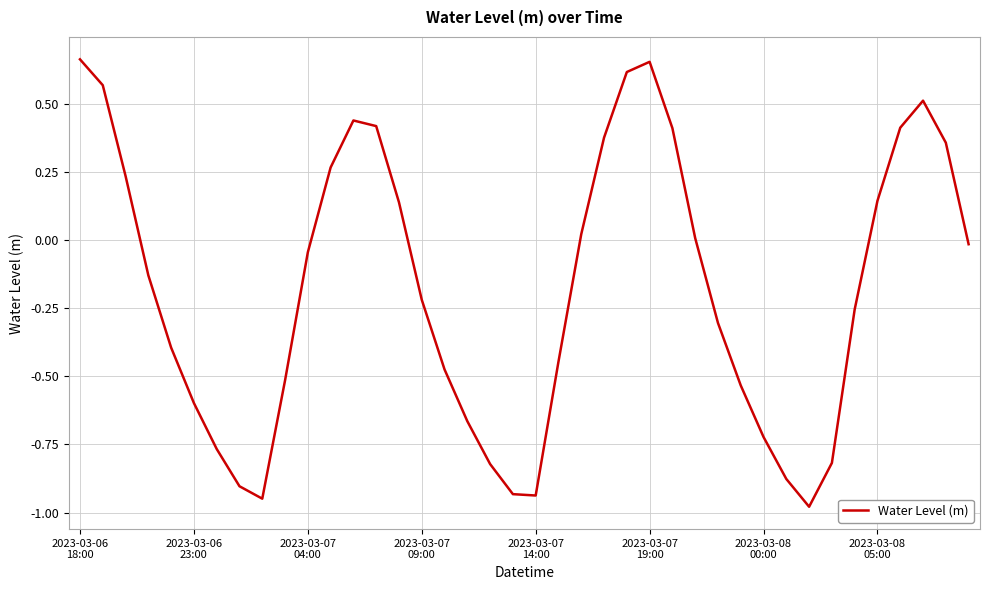

Reading left to right, list all the values displayed in this chart.

0.7	0.6	0.2	-0.1	-0.4	-0.6	-0.8	-0.9	-0.9	-0.5	-0.0	0.3	0.4	0.4	0.1	-0.2	-0.5	-0.7	-0.8	-0.9	-0.9	-0.4	0.0	0.4	0.6	0.7	0.4	0.0	-0.3	-0.5	-0.7	-0.9	-1.0	-0.8	-0.3	0.1	0.4	0.5	0.4	-0.0